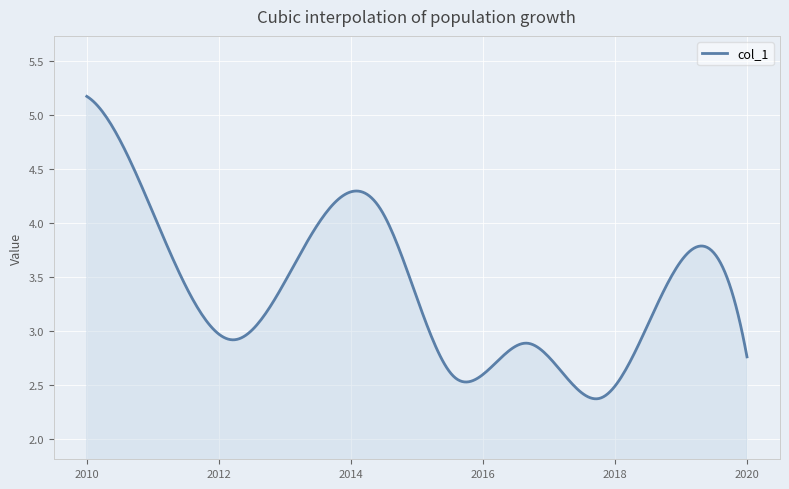

How many lines are shown in the chart?

1